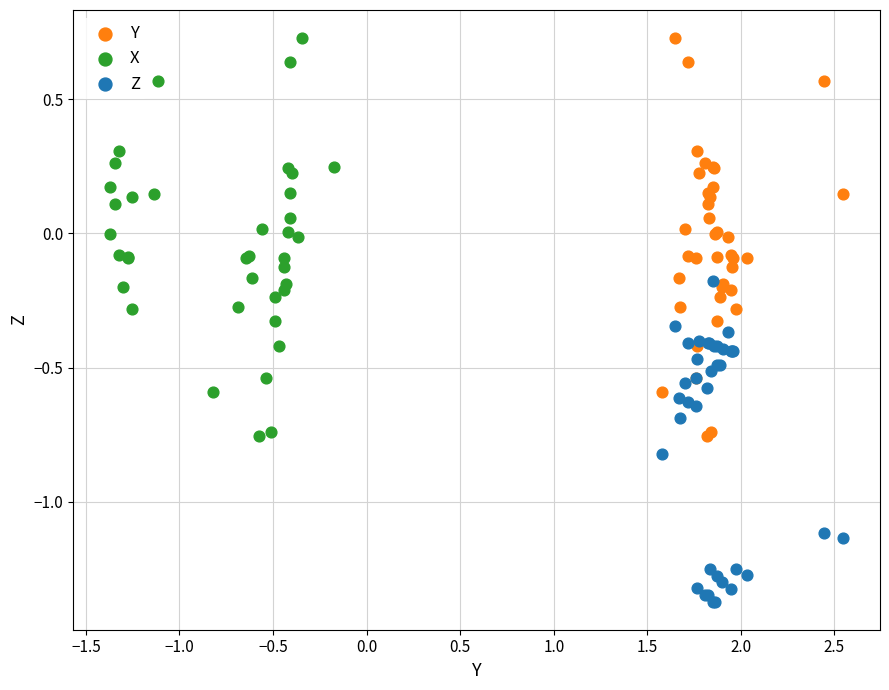

Which series contains the lowest Y value?

Z